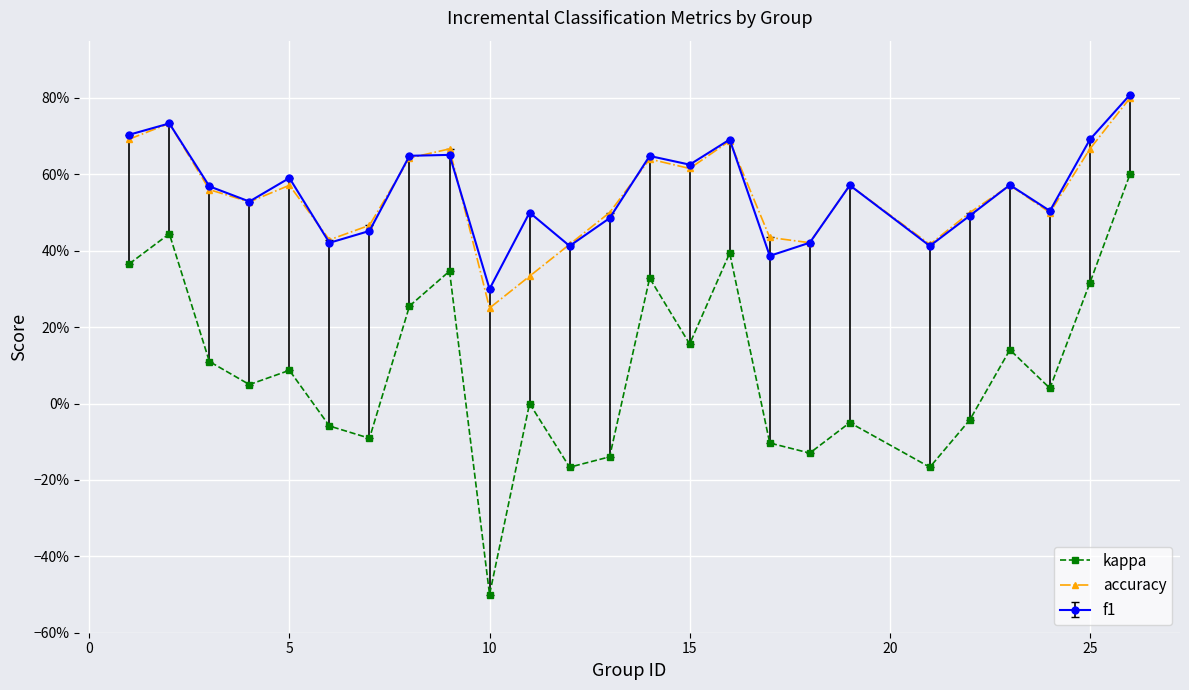

In kappa, how many points are higher than both neighbors (excluding endpoints)?

8